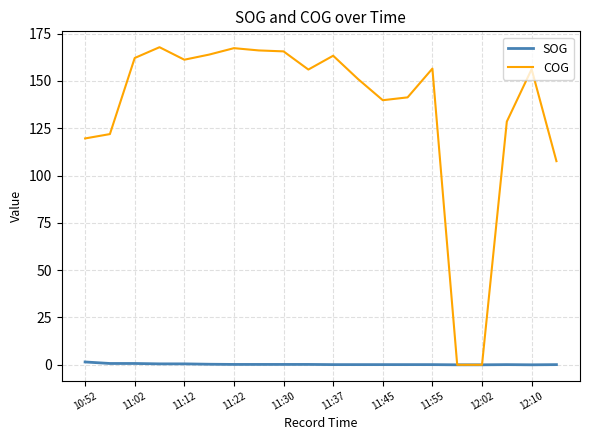

Which series has the widest spread of values?

COG